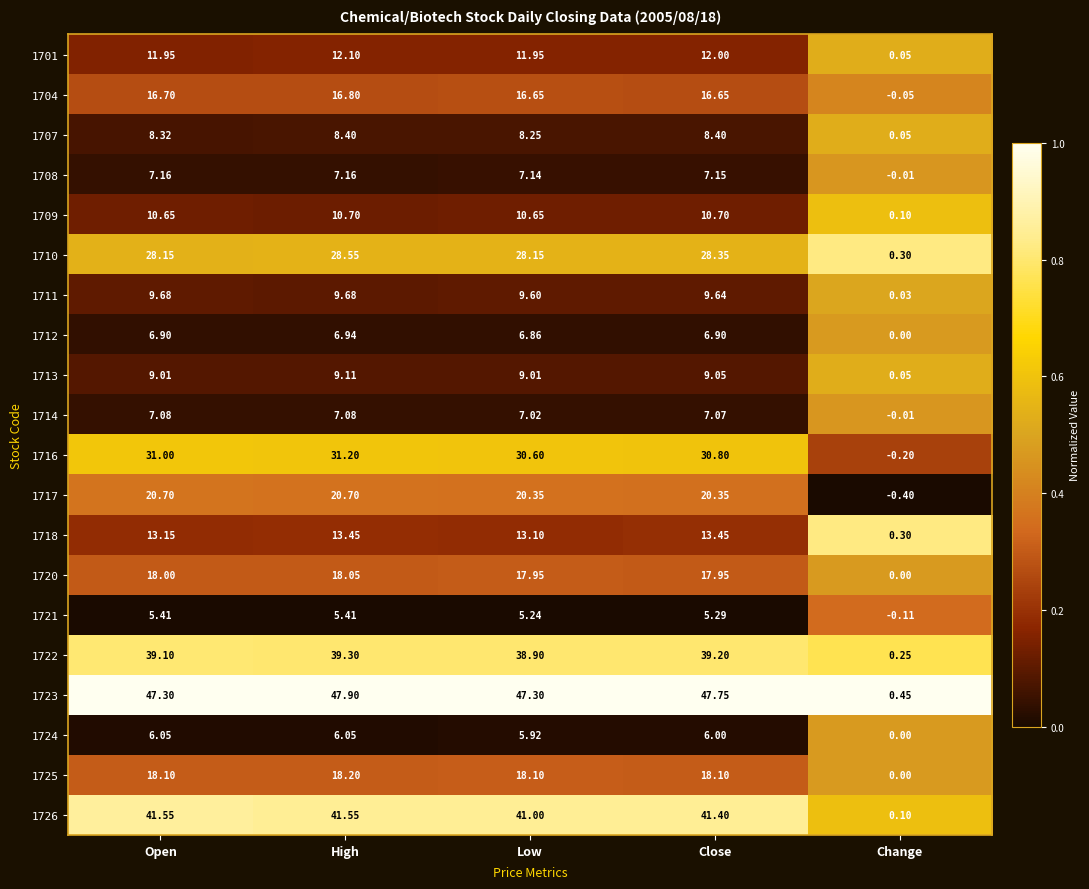

At which category is the sum across all series the highest?

High